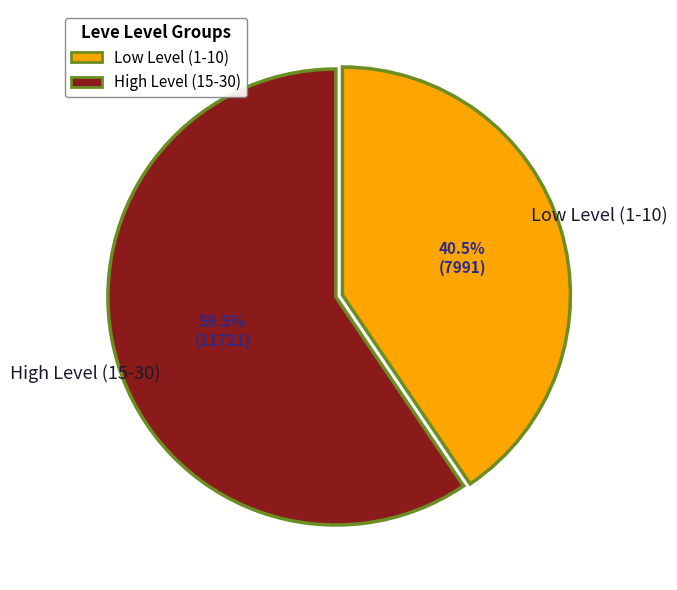

Count the number of slices in the pie.

2